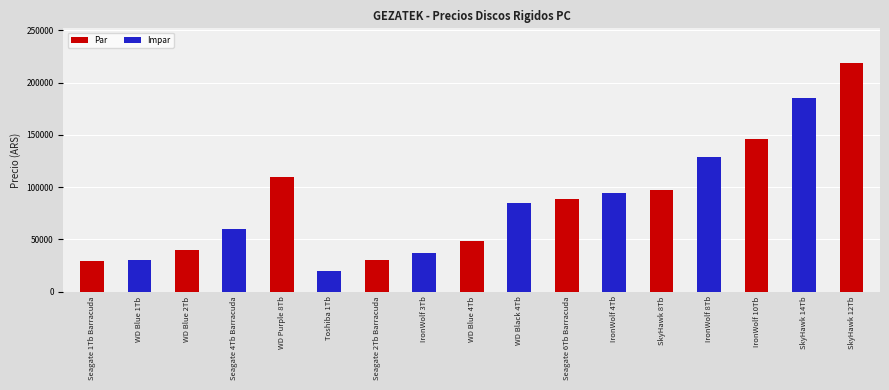

At which category does the chart reach its minimum across all series?

Toshiba 1Tb